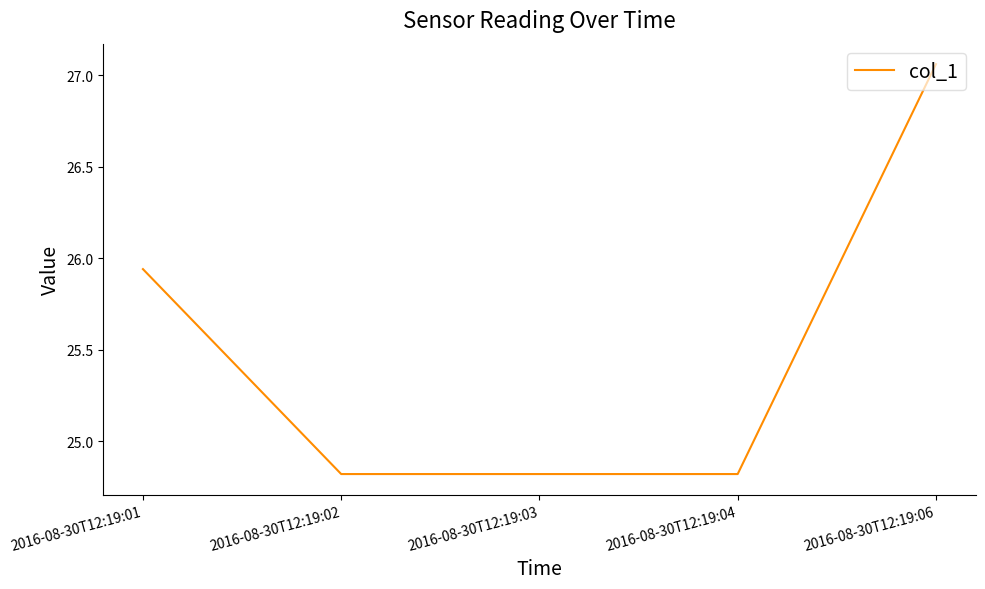

Approximately how many times larger is the value at 2016-08-30T12:19:03 compared to 2016-08-30T12:19:06?

0.9